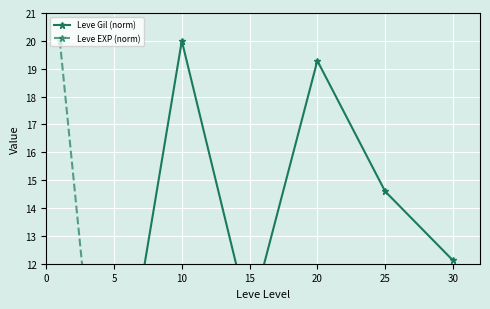

What is the difference between the Leve Gil (norm) values at 30 and 20?

7.2